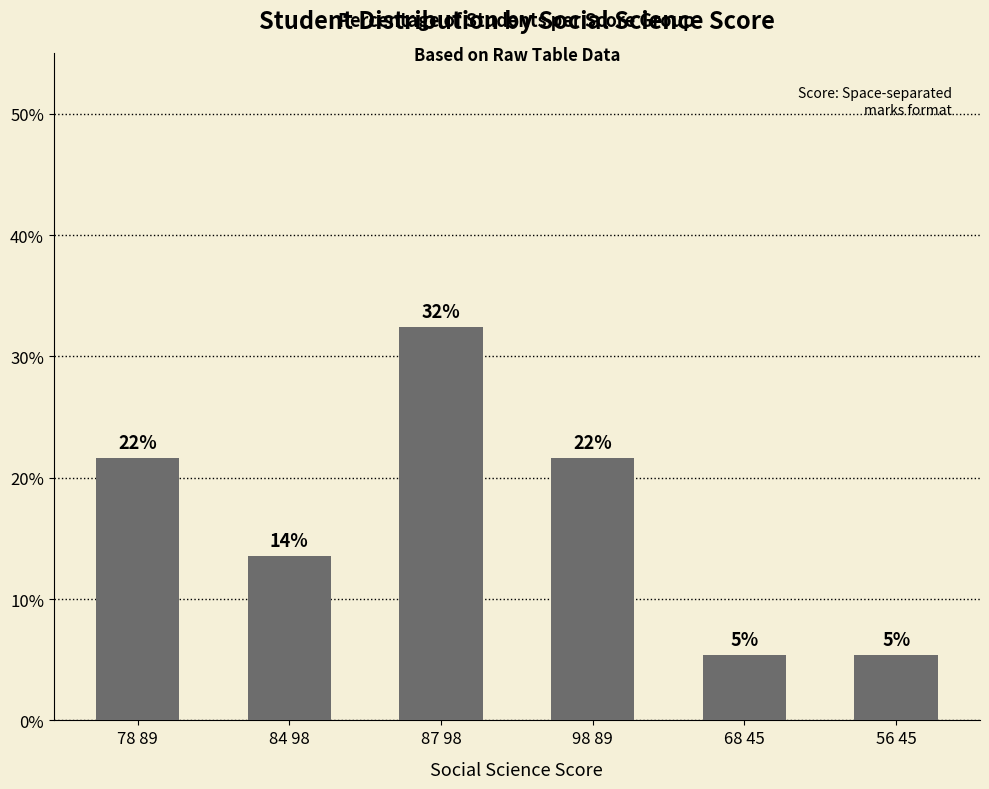

What is the label of the 1st bar from the left?

78 89